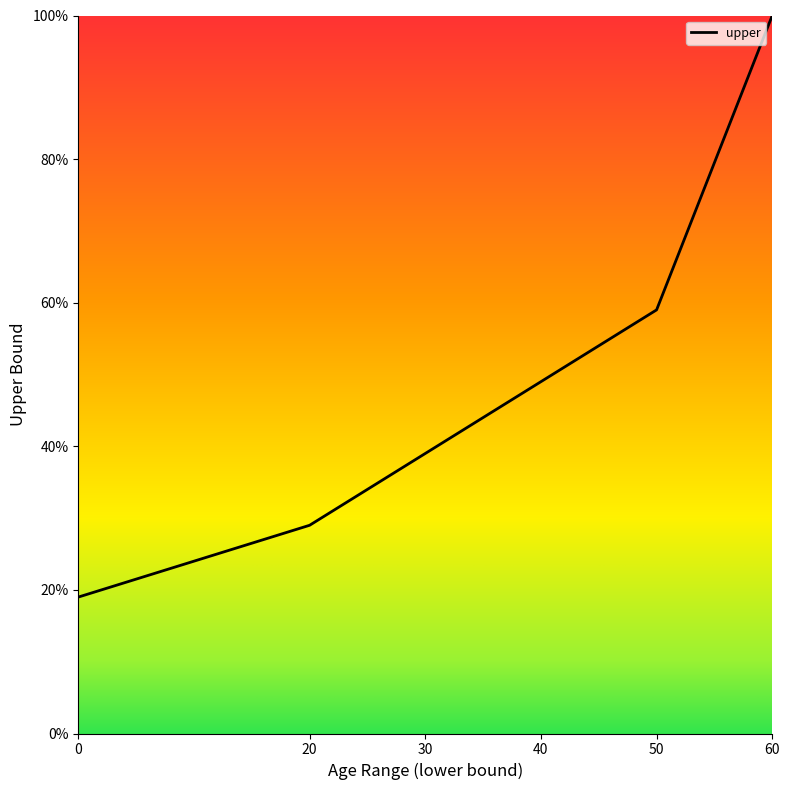

The chart shows a value of 10 at 30. True or false?

False